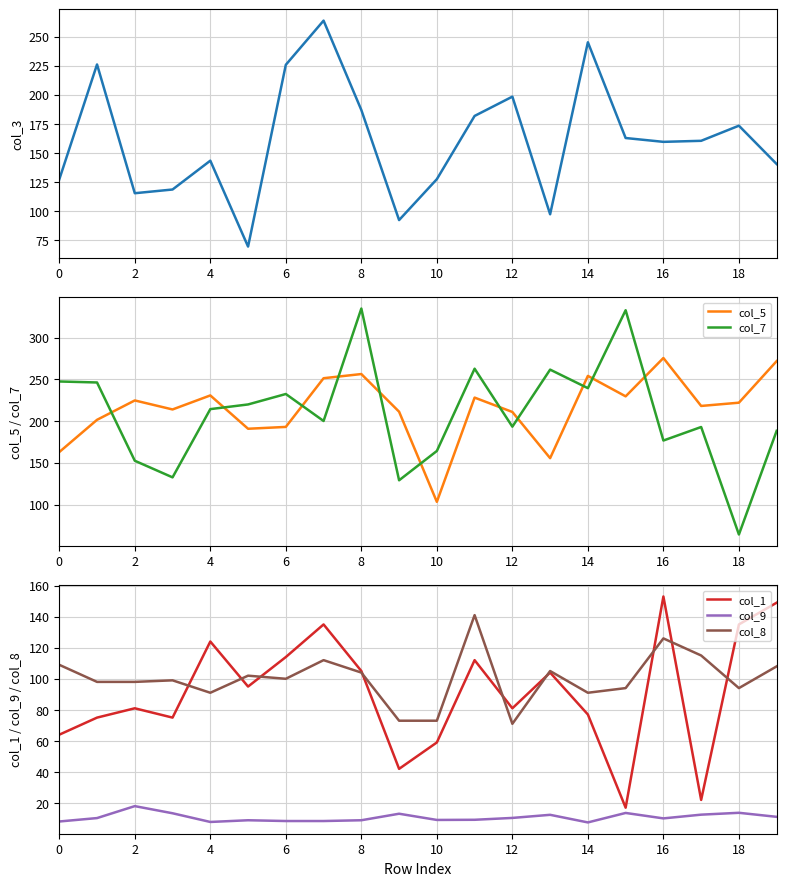

Is it true that col_8 equals 73.0 at 10?

True